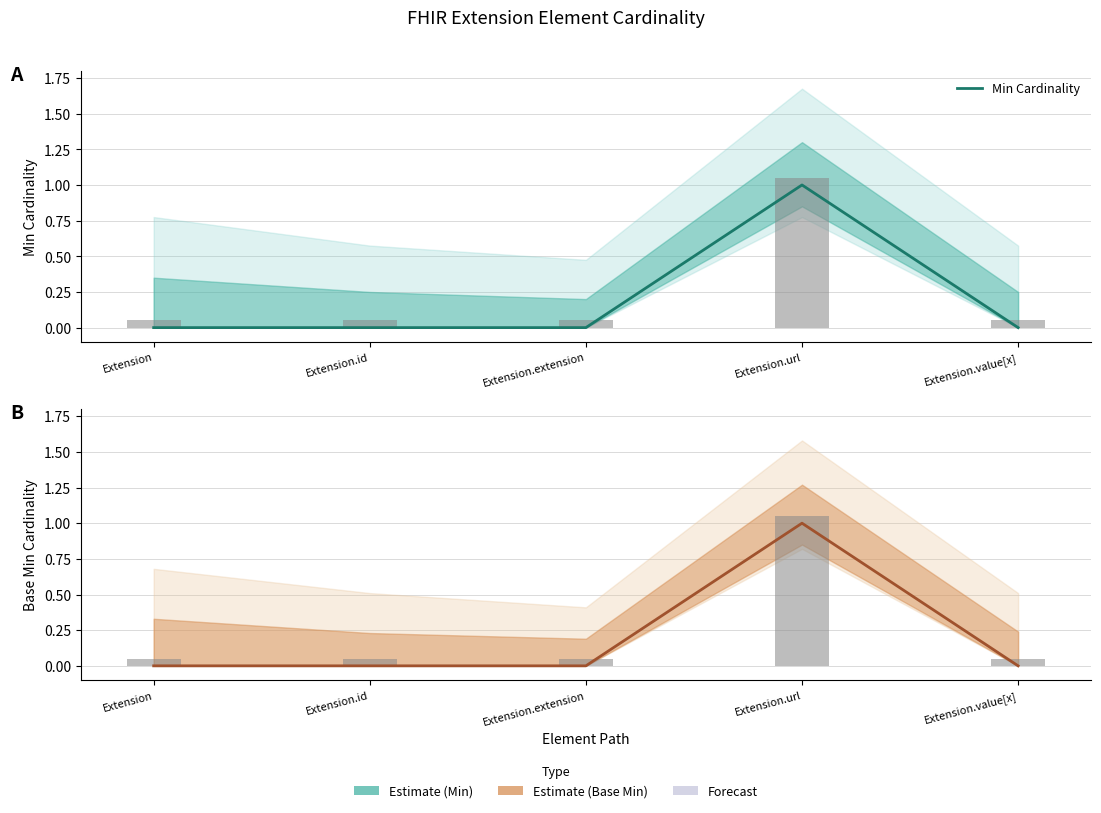

What position from the right is Extension?

5